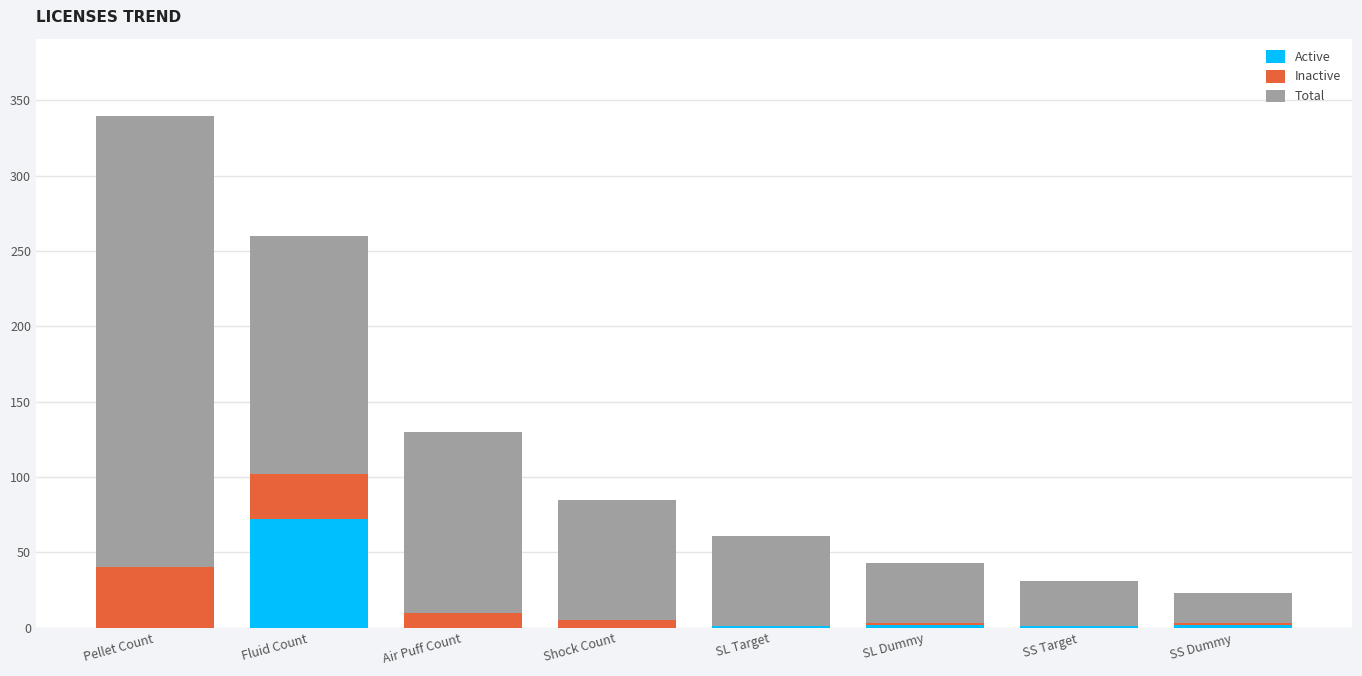

At which category is the sum across all series the highest?

Pellet Count